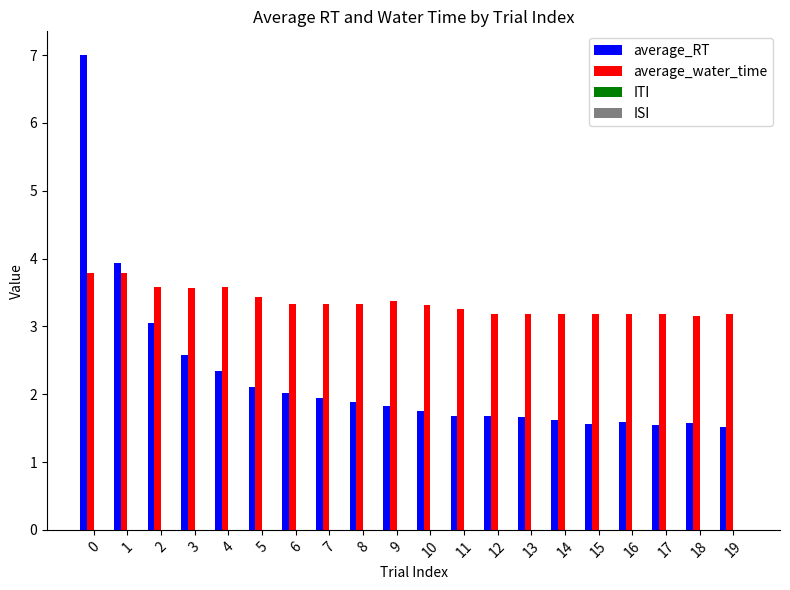

Rank the series at 7 from lowest to highest value.

average_RT, average_water_time